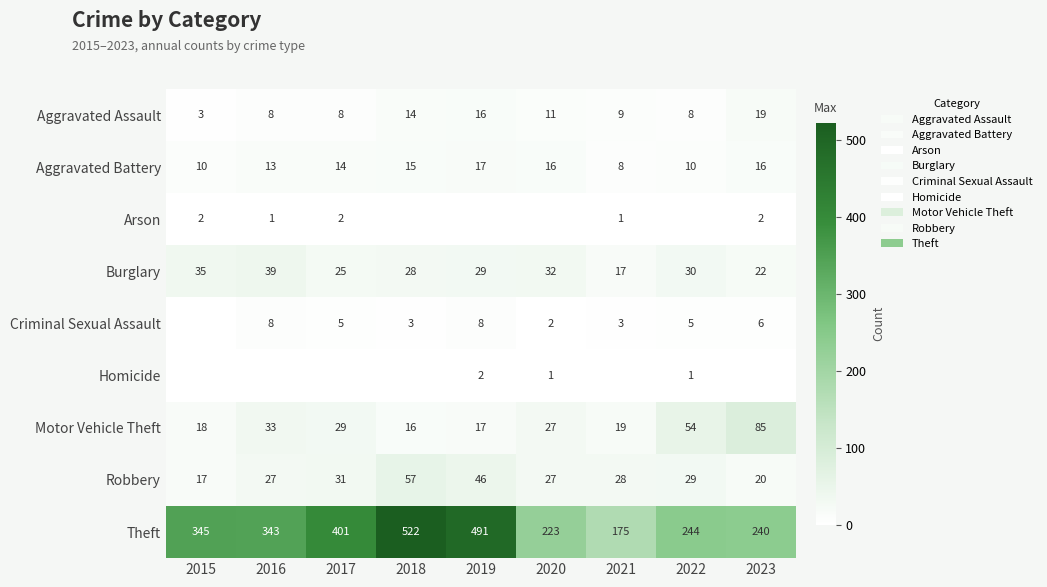

Which series has the largest total across all categories?

Theft